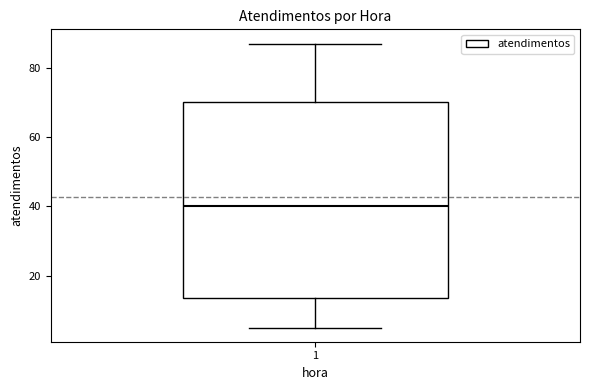

Read this box plot against the y-axis: the position of the median line, the range covered by the box, and the ends of both whiskers. The values are not printed on the chart, so give them approximately, as read against the axis.

median 40, box 14 to 70, whiskers 6 to 88